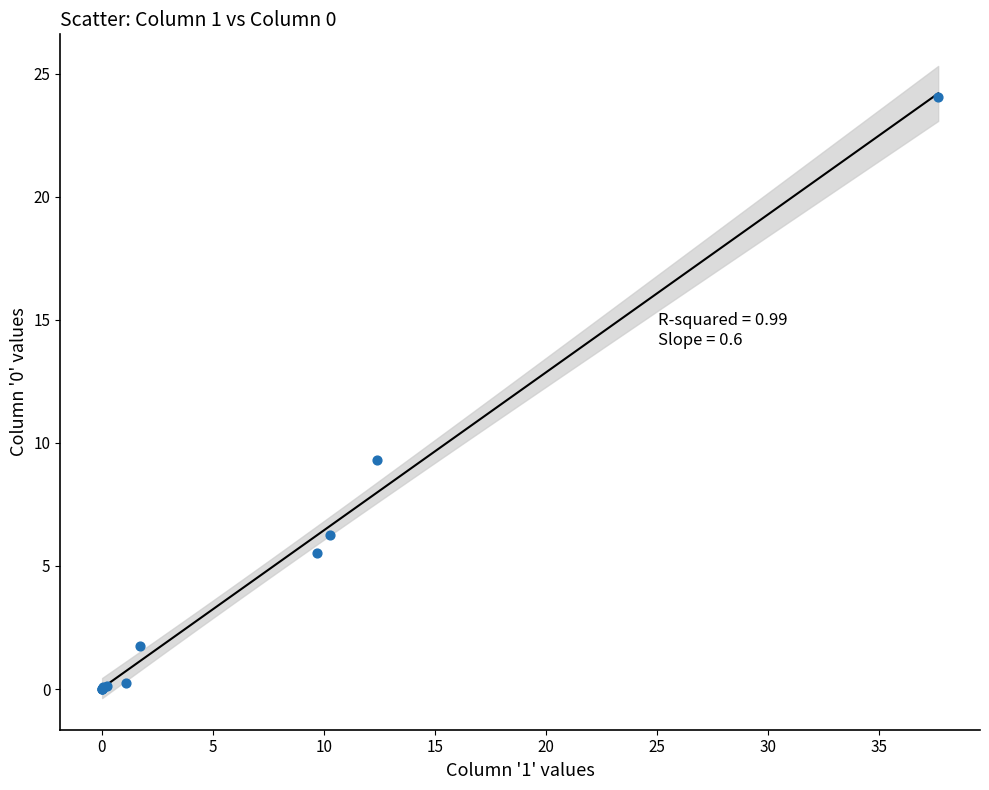

What Y value in the scatter plot is closest to 12?

9.3